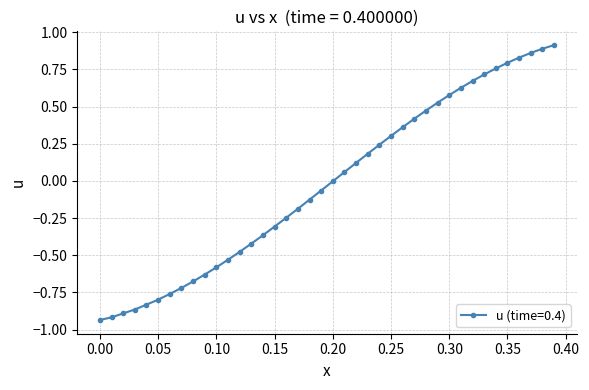

Is this an area chart (filled region under the line)?

No